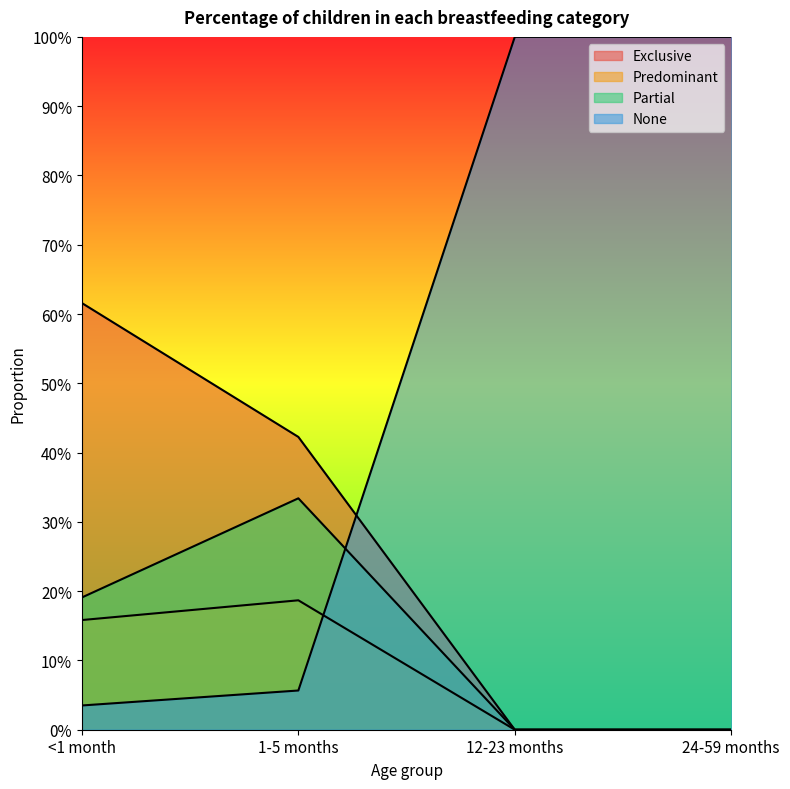

What is the difference between the Partial values at 24-59 months and <1 month?

0.2